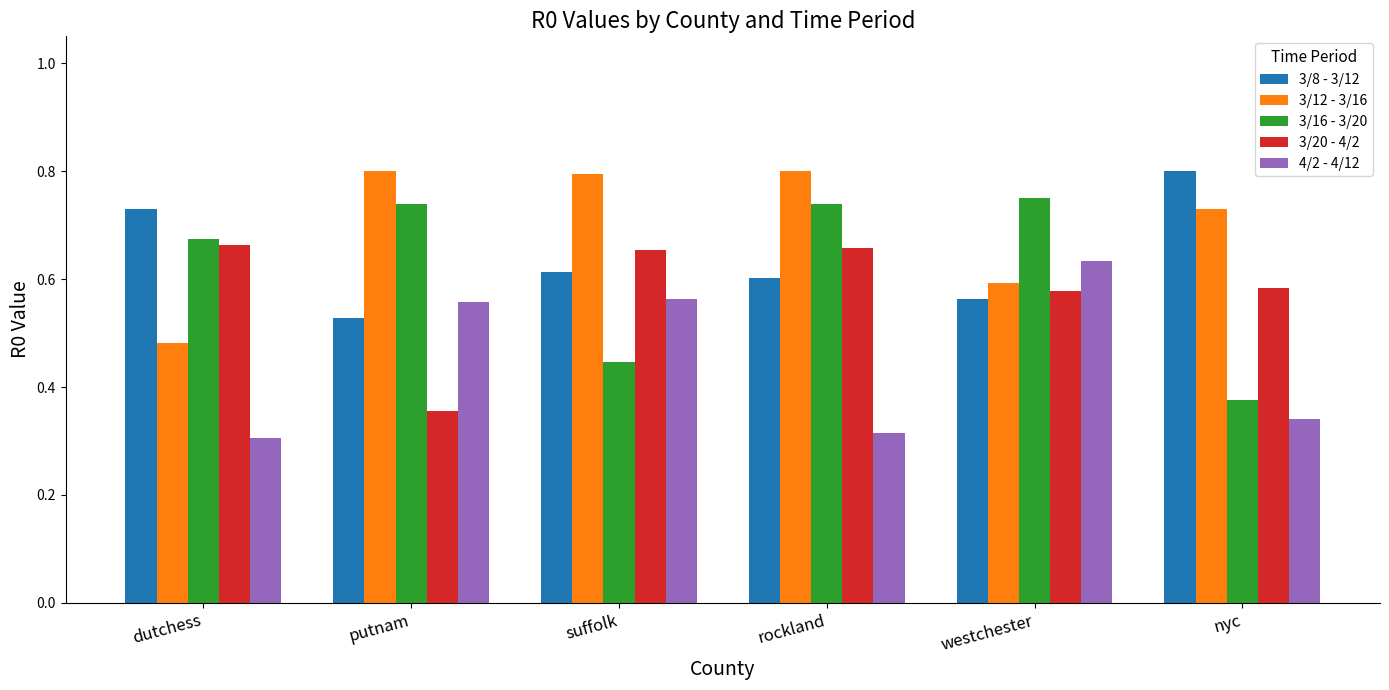

What is the difference between the second highest and second lowest values in the 4/2 - 4/12 series?

0.2